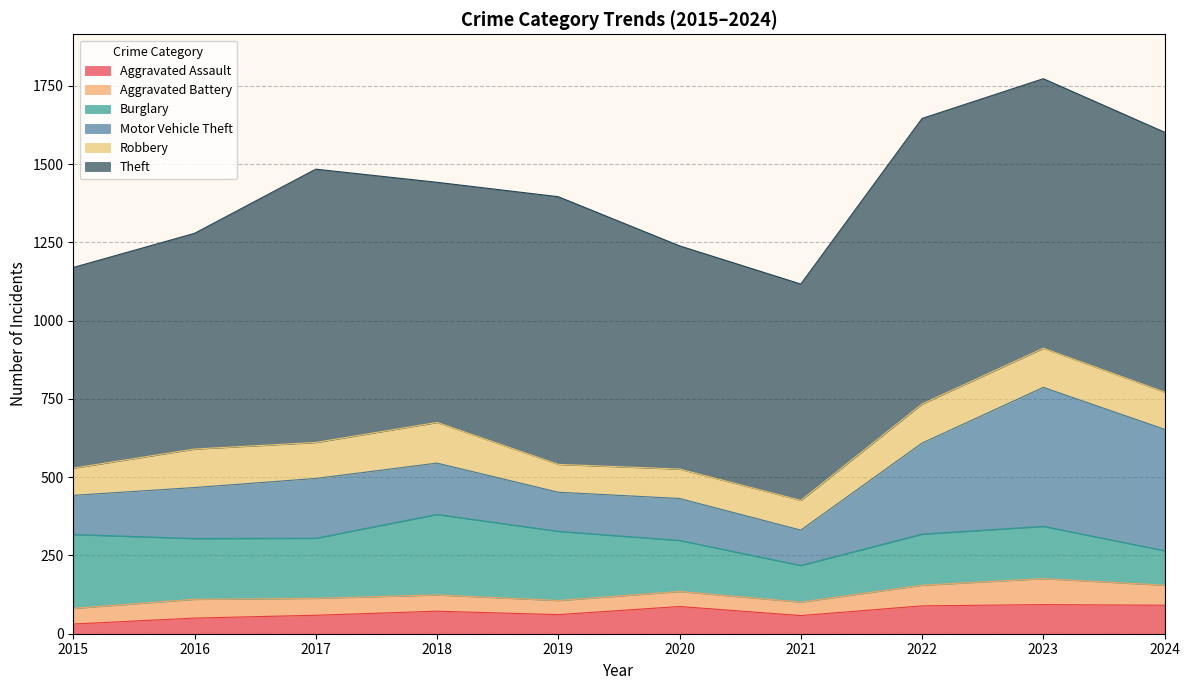

True or false: Burglary and Aggravated Battery intersect in this chart.

False